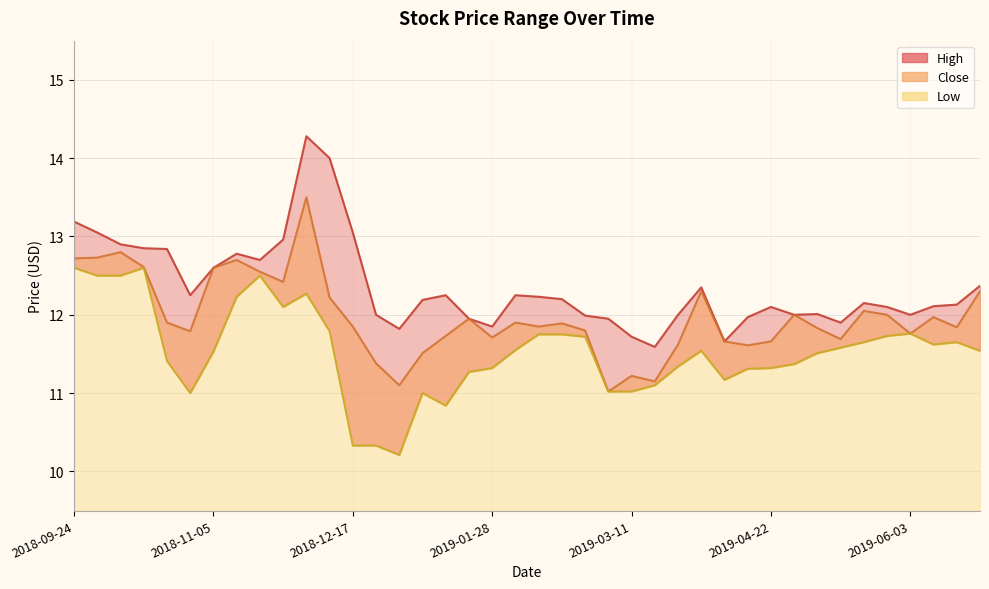

True or false: Close has a value of 12.7 at 2018-10-01.

True